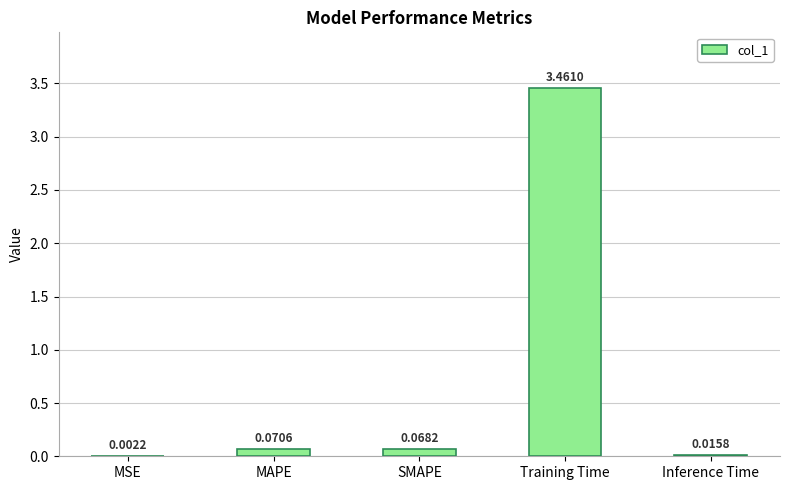

Which category has the highest value across all series?

Training Time